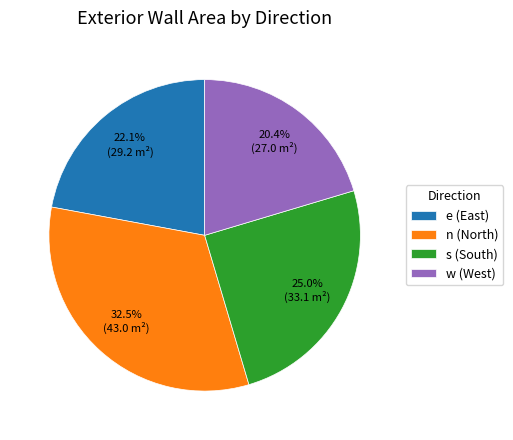

Combined, do n and s account for over 50%?

Yes